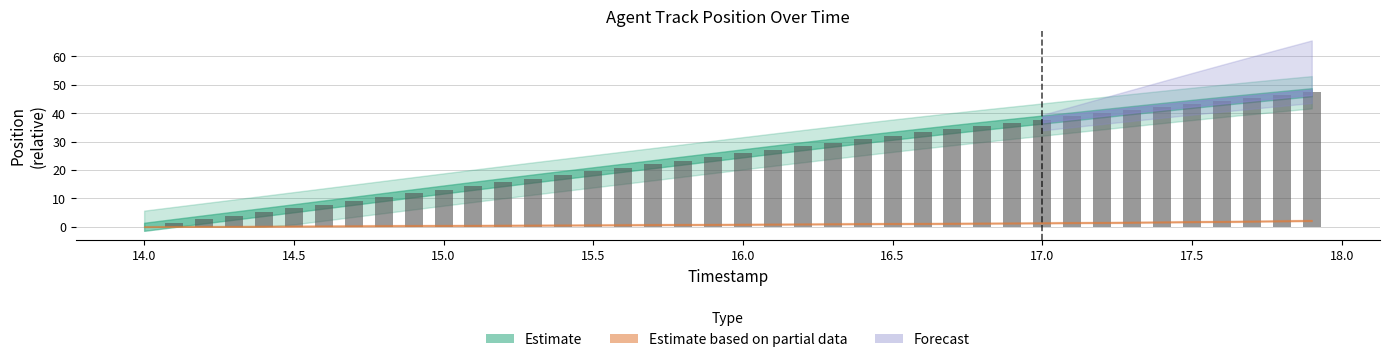

What is the average value of the Y series?

24.7